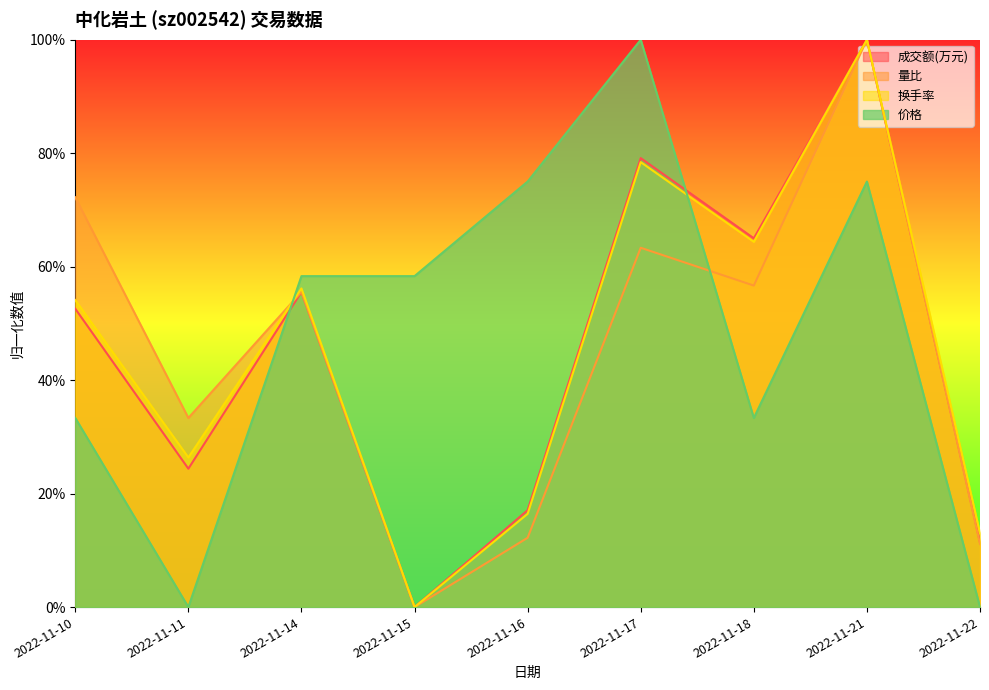

Which label corresponds to the largest value in the chart?

2022-11-21